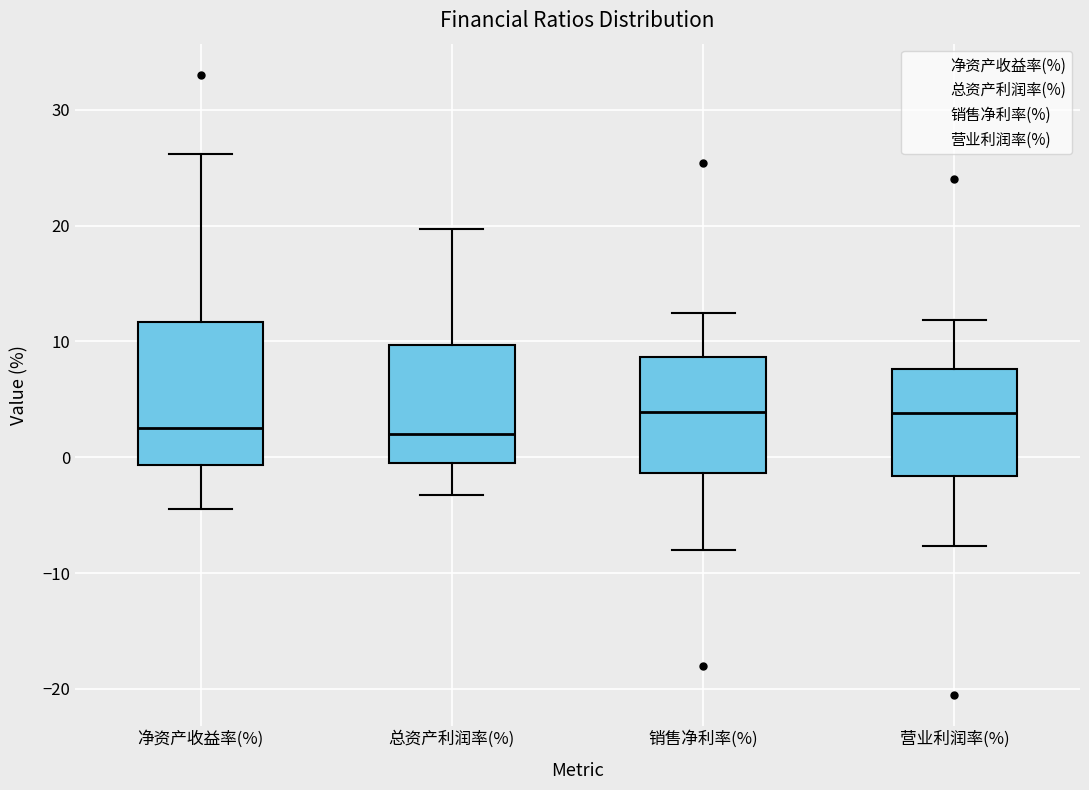

Where does the lower whisker of the box for 净资产收益率(%) end on the y-axis? The values are not printed on the chart, so give them approximately, as read against the axis.

-4